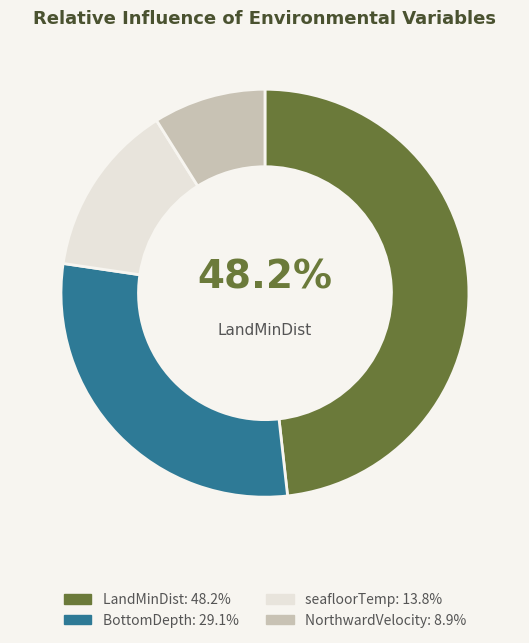

Does any single category account for the majority?

No